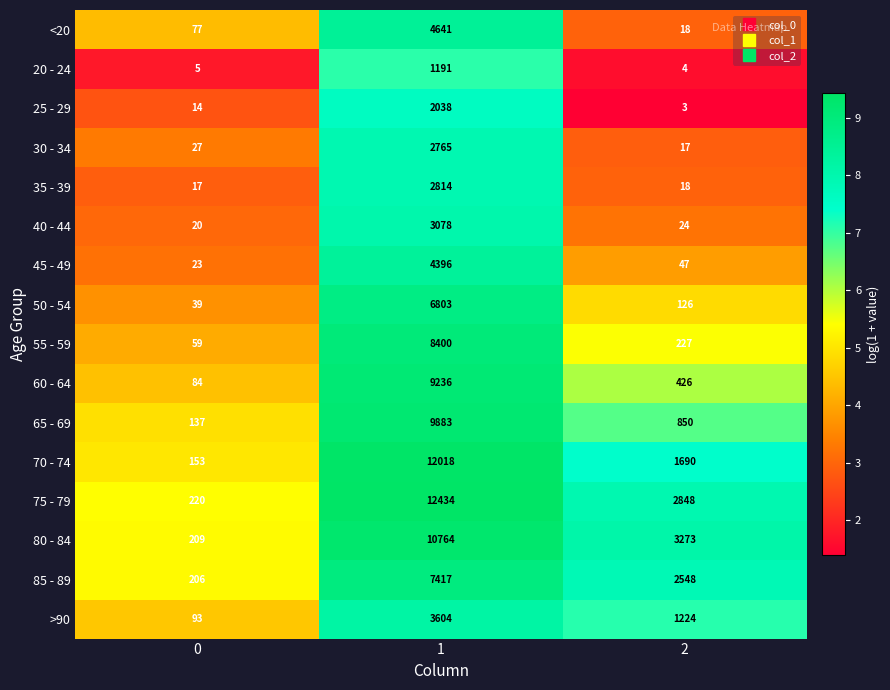

What is the maximum value shown in the chart?

12434